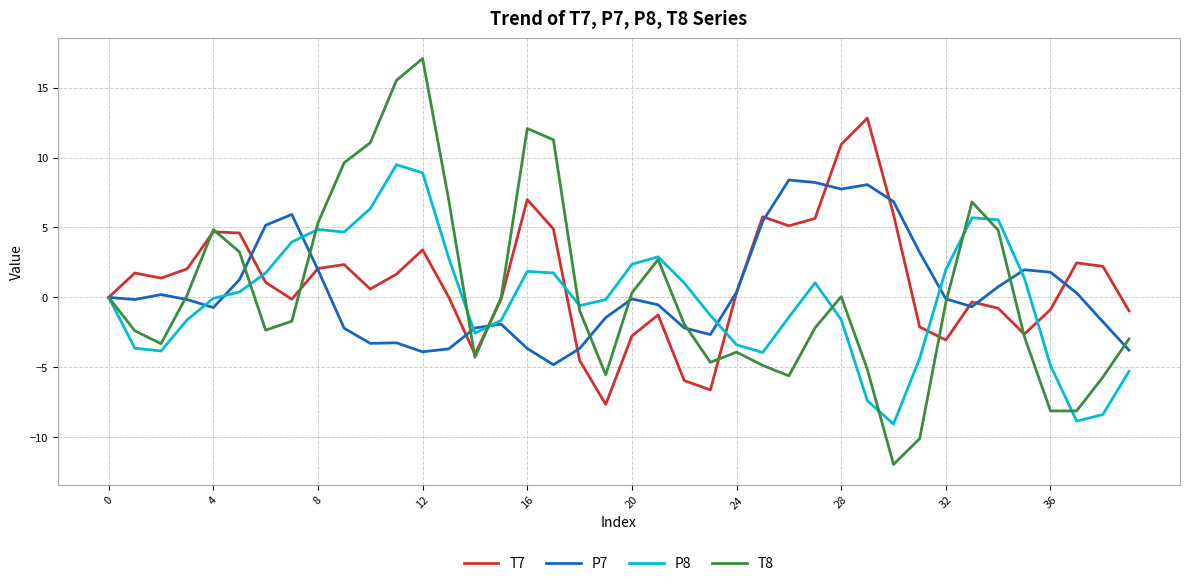

What is the maximum value for P8?

9.5